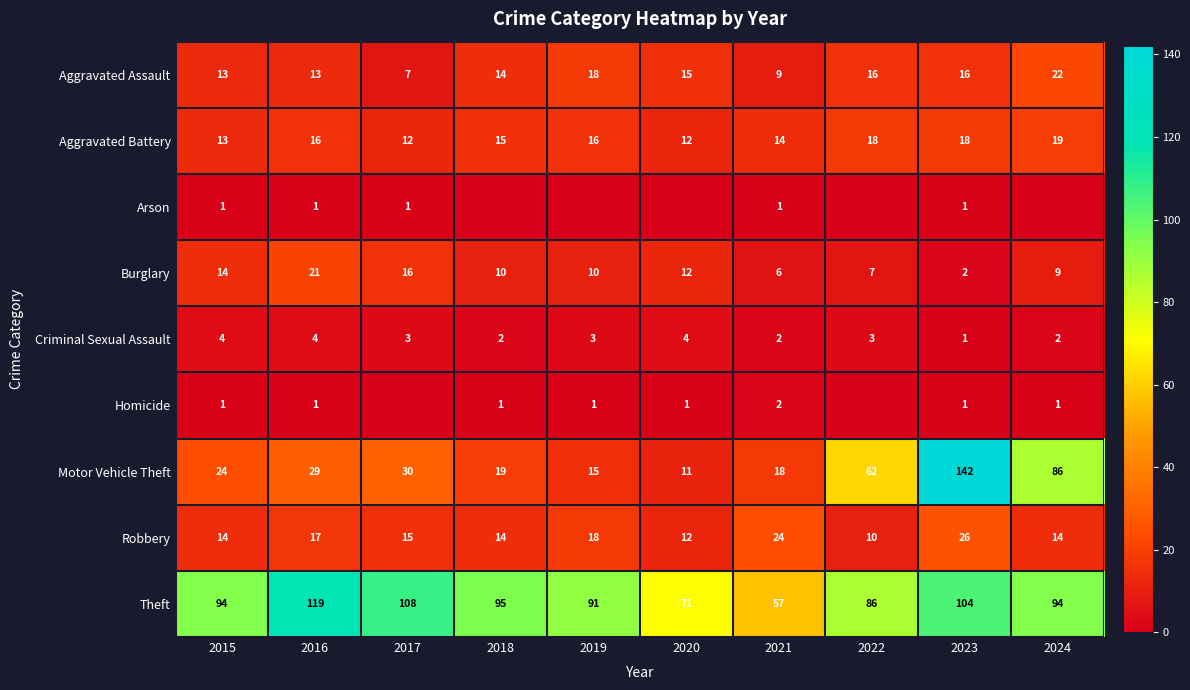

Is the value of Aggravated Battery at 2020 greater than the value of Motor Vehicle Theft at 2021?

No